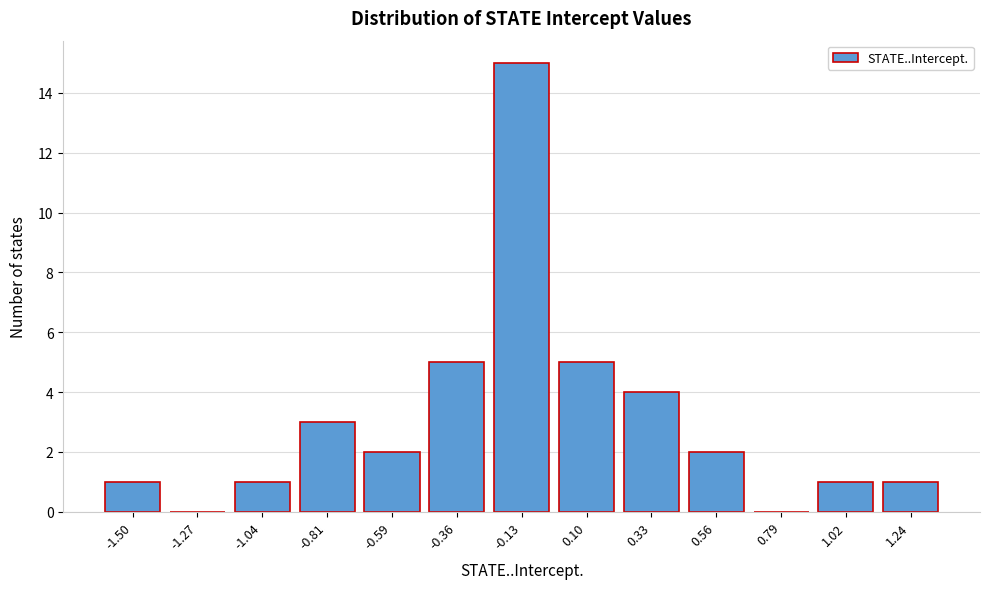

Reading right to left, extract all data points from this chart.

1.24=1	1.02=1	0.79=0	0.56=2	0.33=4	0.10=5	-0.13=15	-0.36=5	-0.59=2	-0.81=3	-1.04=1	-1.27=0	-1.50=1